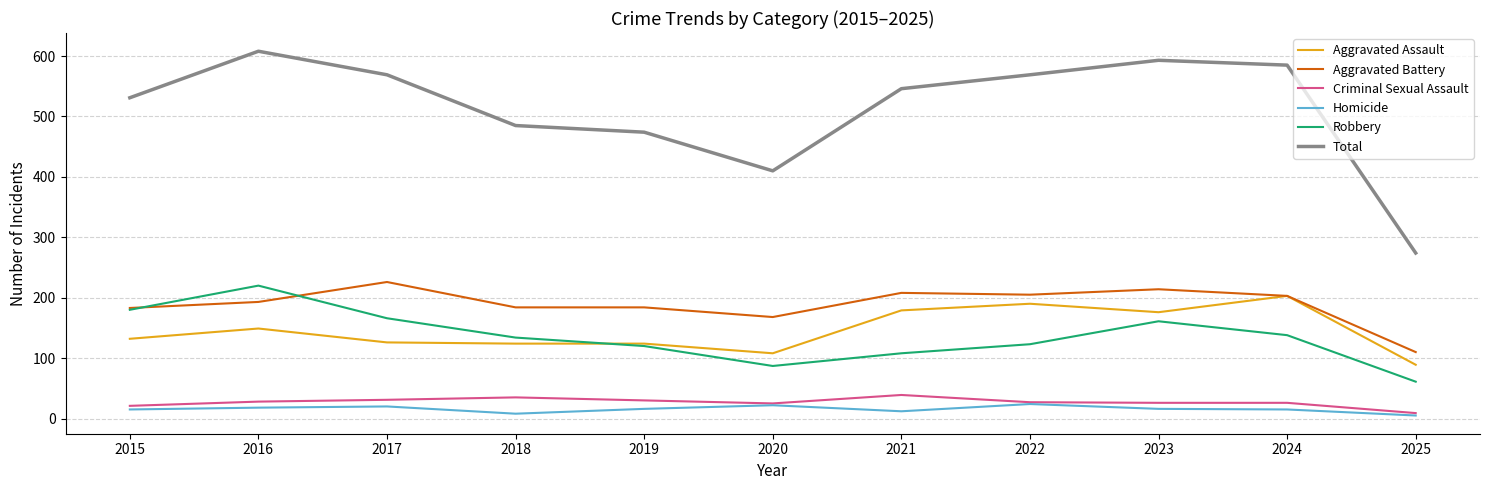

Is it true that Aggravated Assault equals 89 at 2025?

True